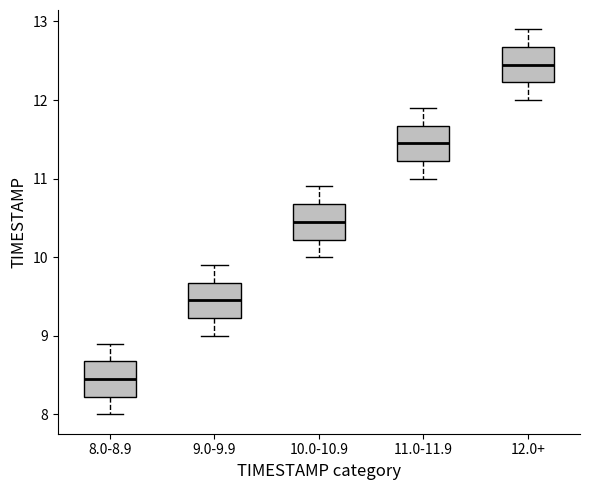

Which box's median line is the lowest?

8.0-8.9